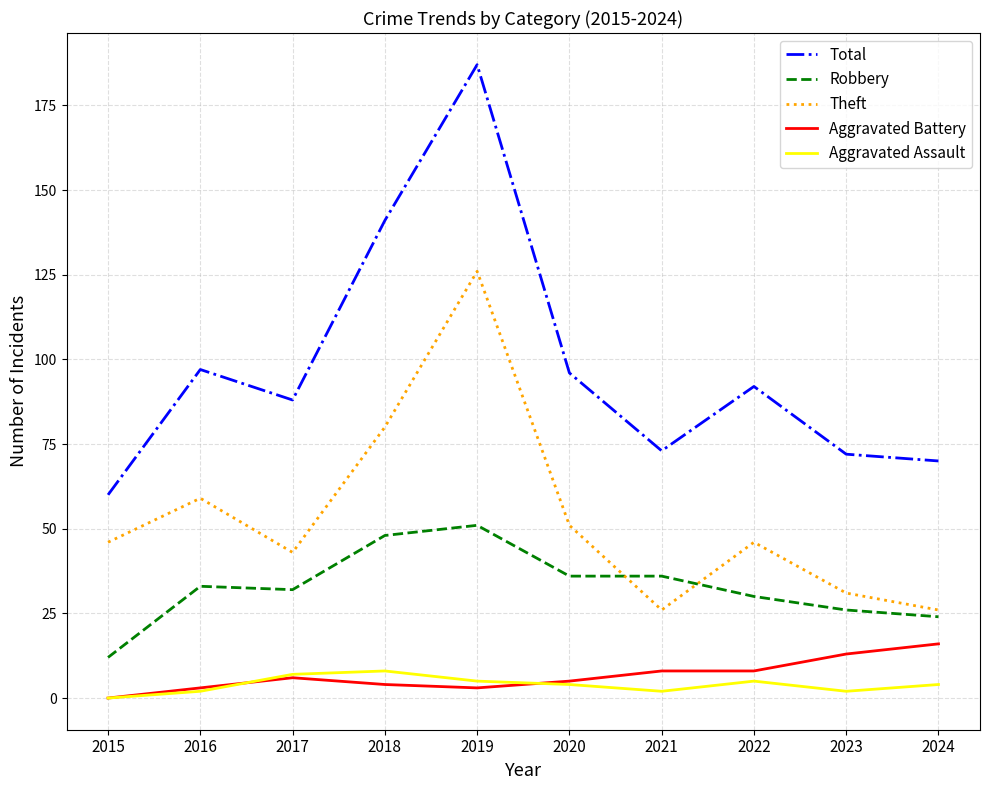

Which series has the largest range (max minus min)?

Total